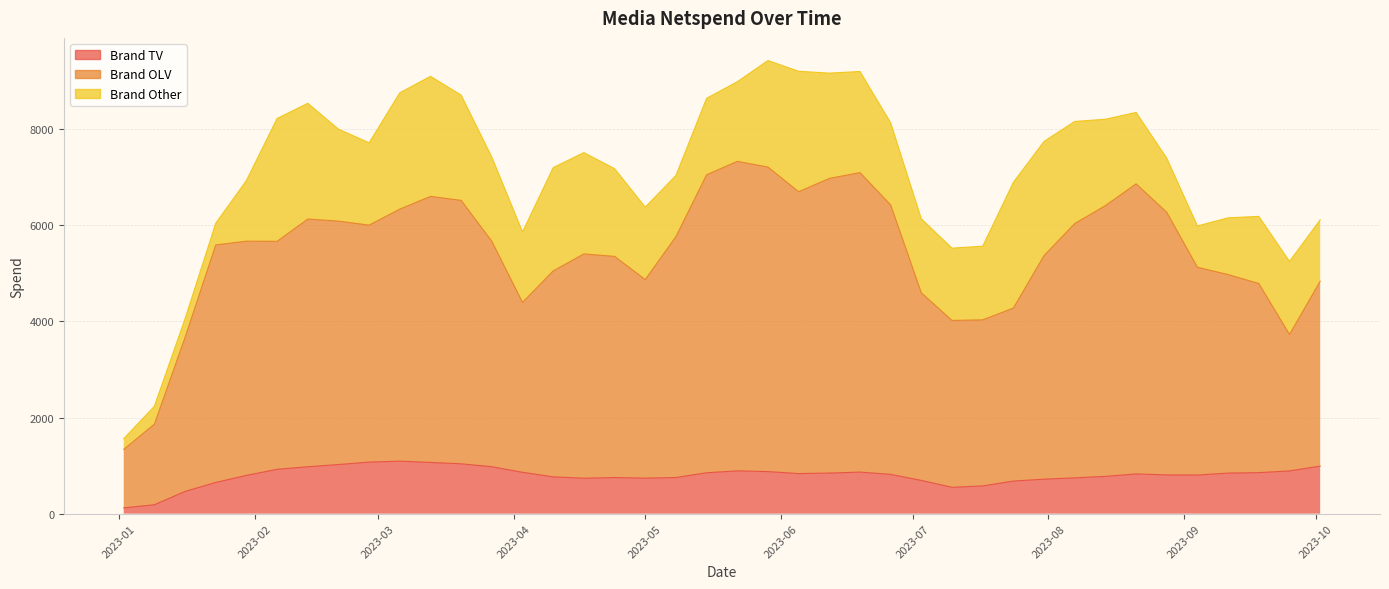

What is the label of the 17th point from the right?

2023-06-12